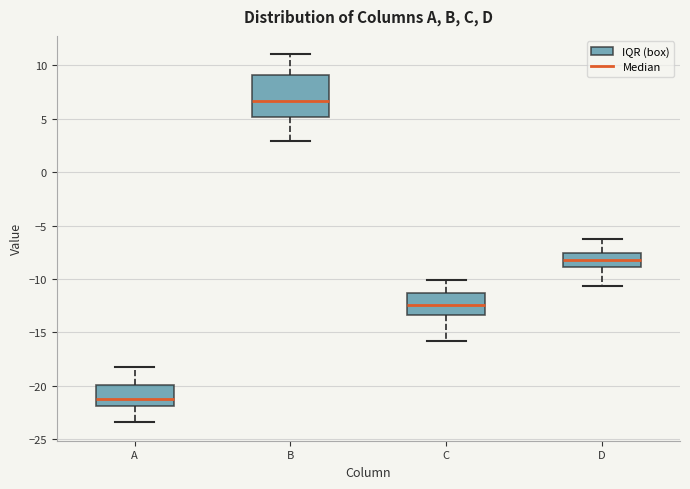

Reading left to right, read every box against the y-axis: the position of its median line, the range the box covers, and the ends of its whiskers. The values are not printed on the chart, so give them approximately, as read against the axis.

A: median -21.0, box -22.0 to -20.0, whiskers -23.5 to -18.0
B: median 6.5, box 5.0 to 9.0, whiskers 3.0 to 11.0
C: median -12.5, box -13.5 to -11.5, whiskers -16.0 to -10.0
D: median -8.0, box -9.0 to -7.5, whiskers -10.5 to -6.5